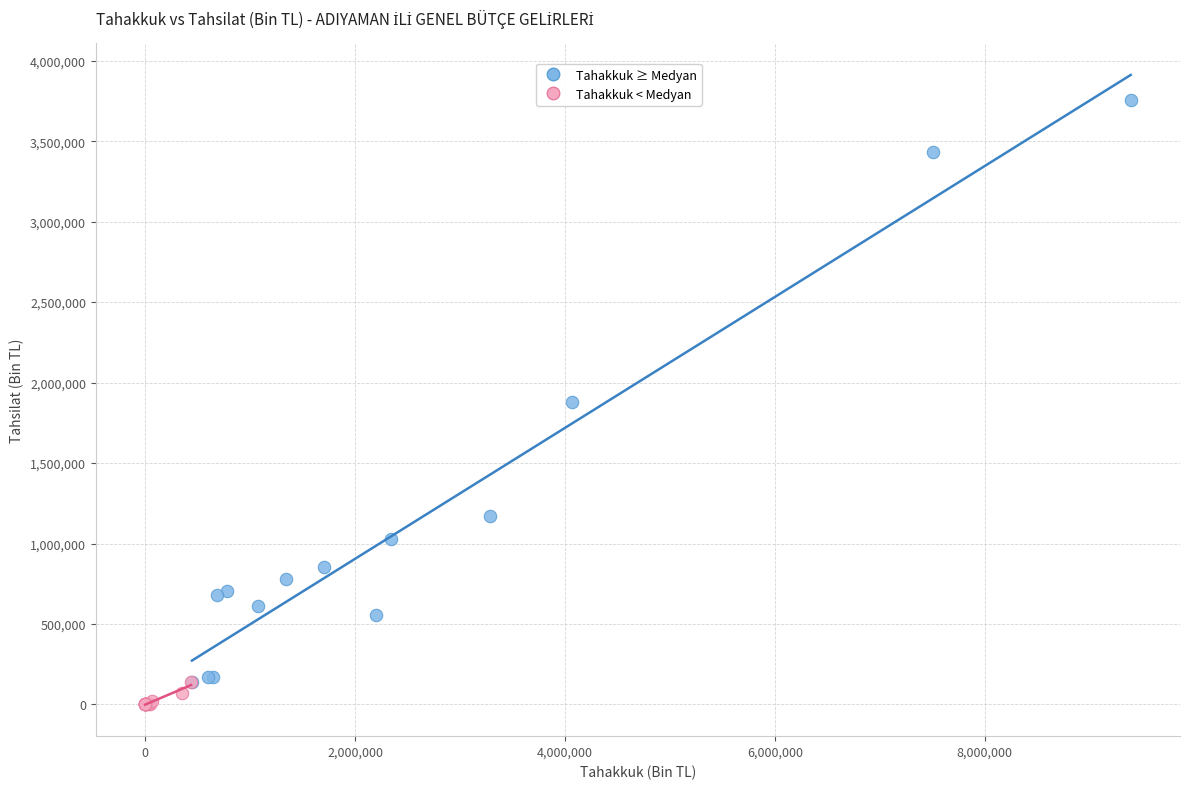

Which series reaches the maximum Y coordinate?

Tahakkuk ≥ Medyan